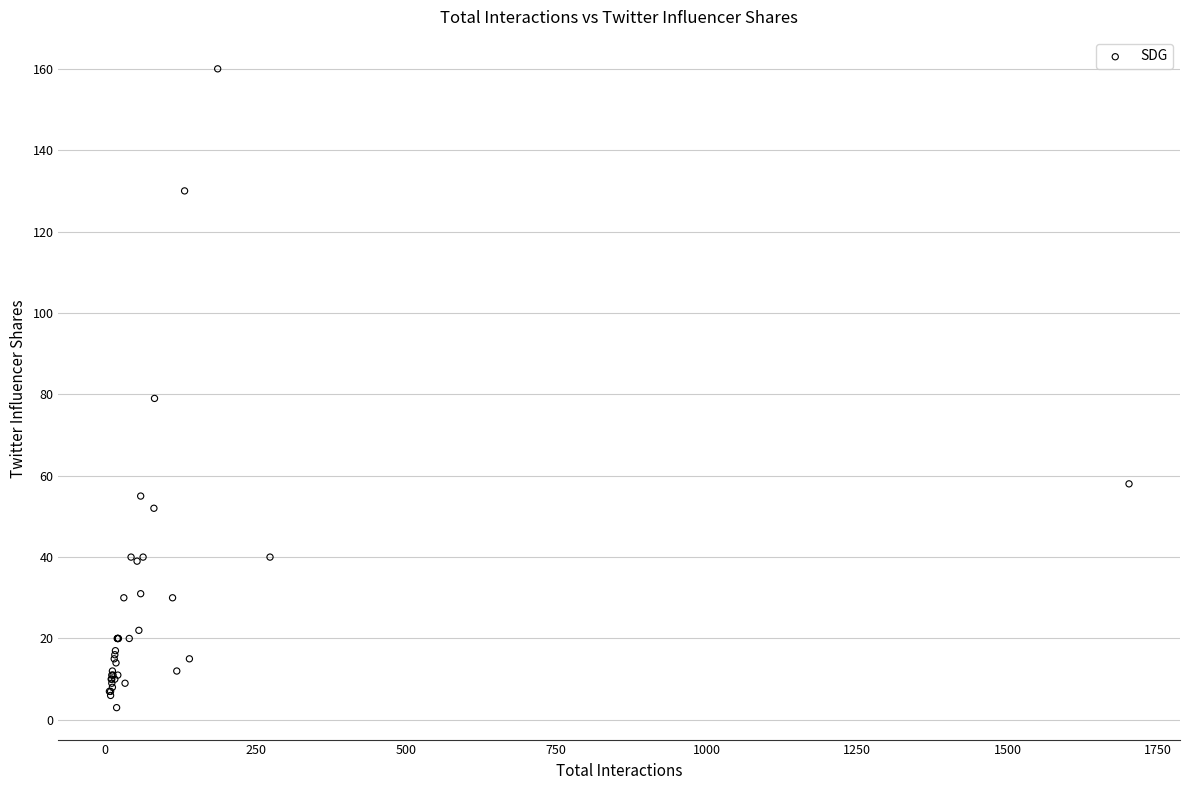

What Y value in the scatter plot is closest to 81?

79